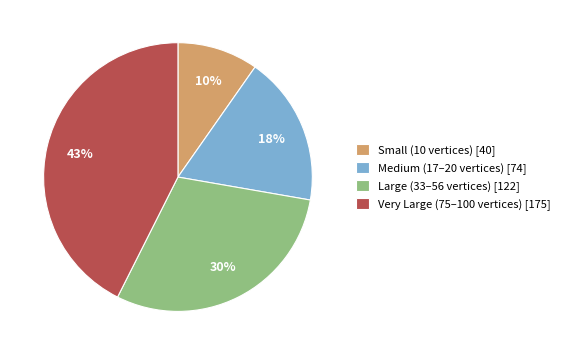

Is there any slice that represents more than half of the pie?

No